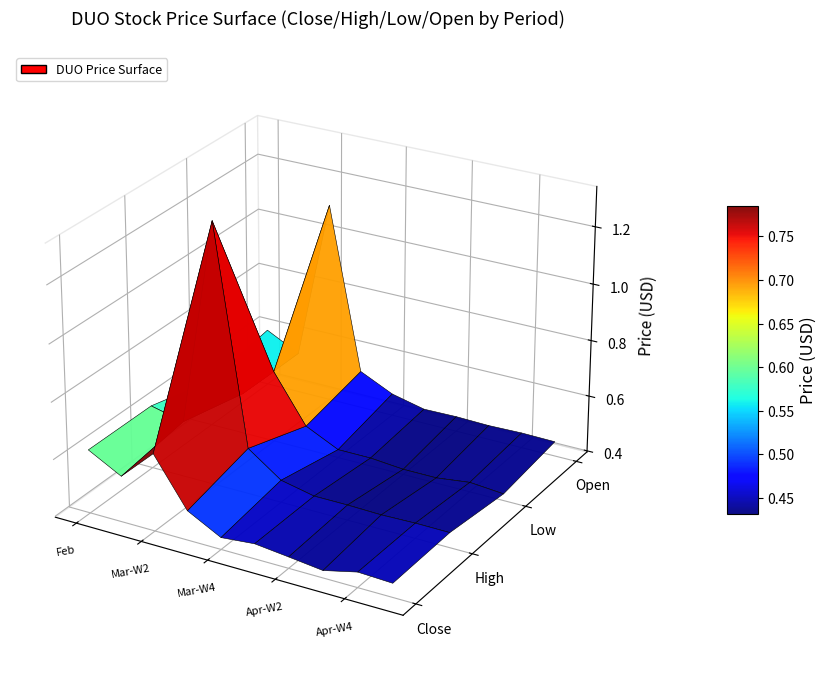

How many categories are shown in the chart?

10